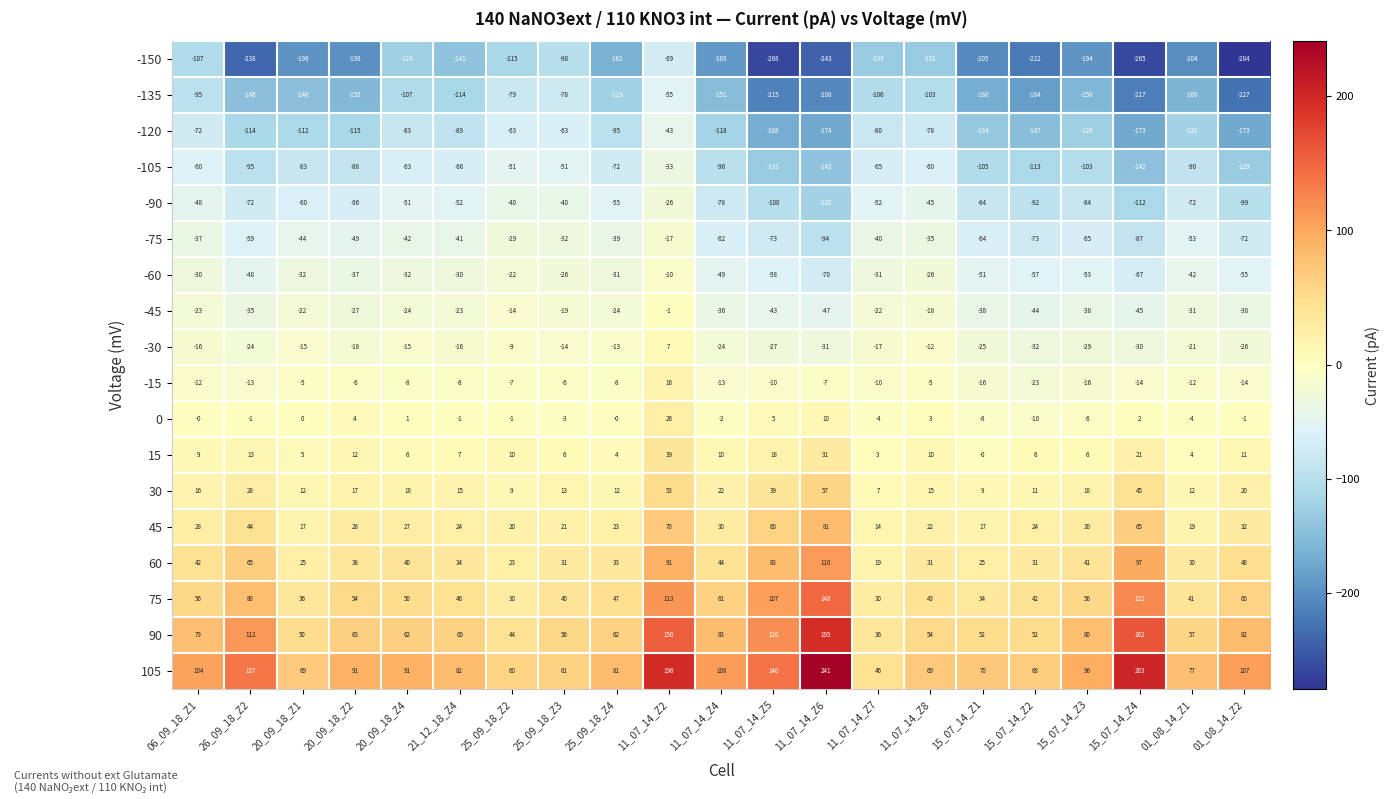

The -135 series shows -151 at 11_07_14_Z4. True or false?

True